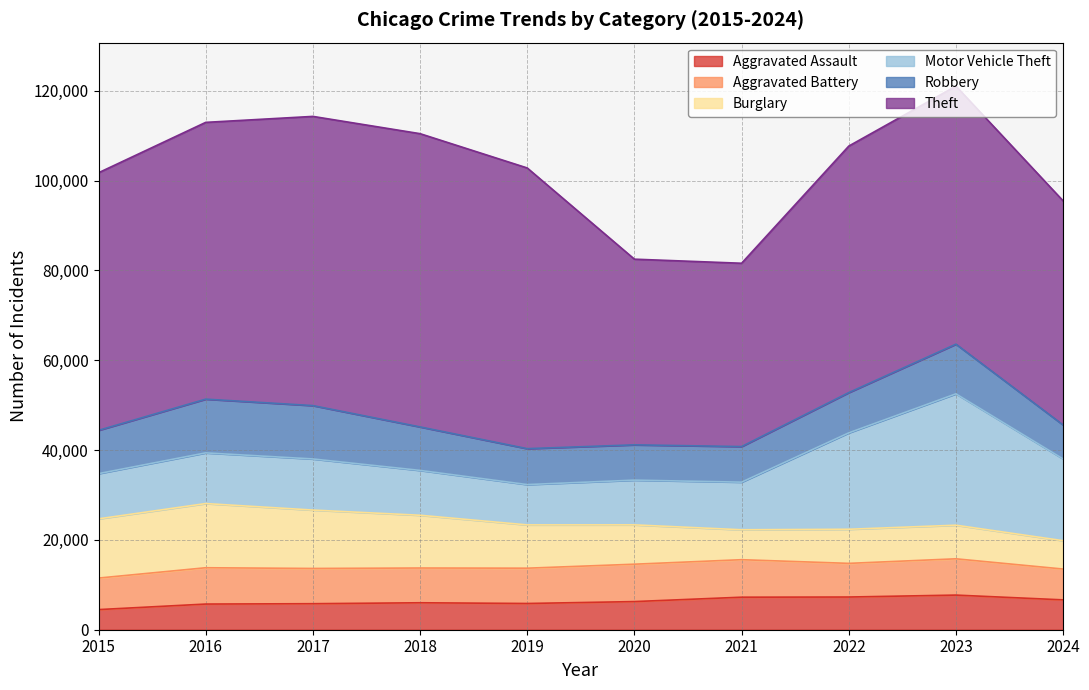

Which series has the largest total across all categories?

Theft